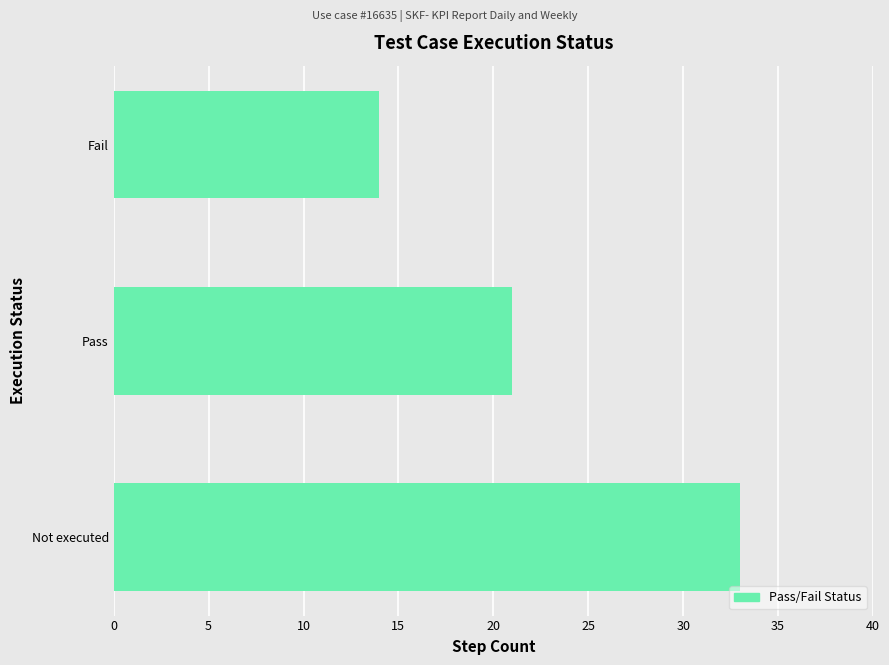

Rank the categories by value from highest to lowest.

Not executed, Pass, Fail